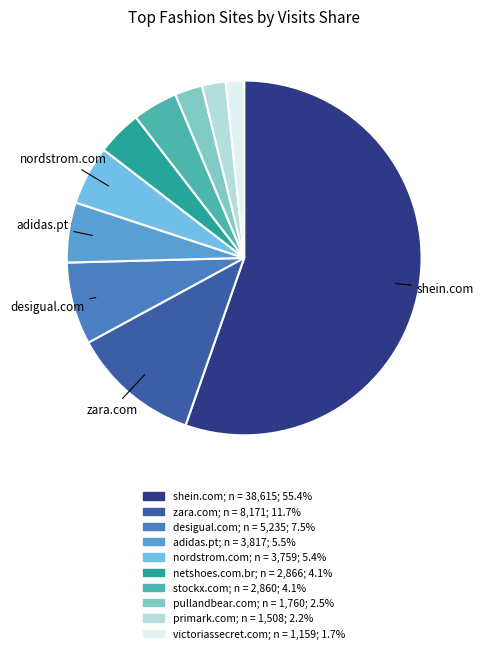

How many segments does this pie chart have?

10